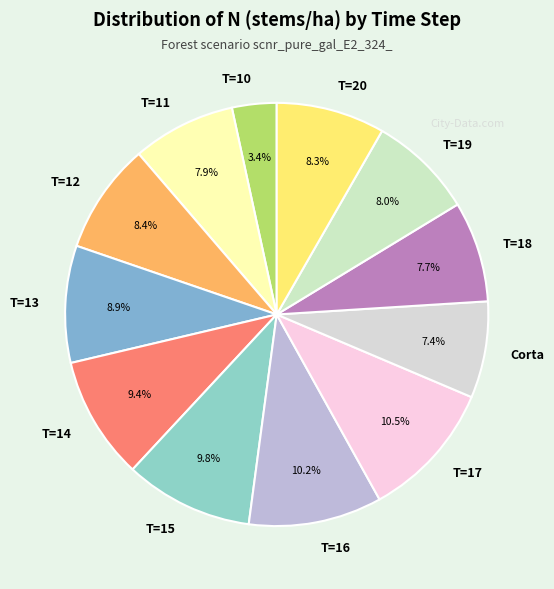

Is it true that T=16 is 10% of the pie?

True